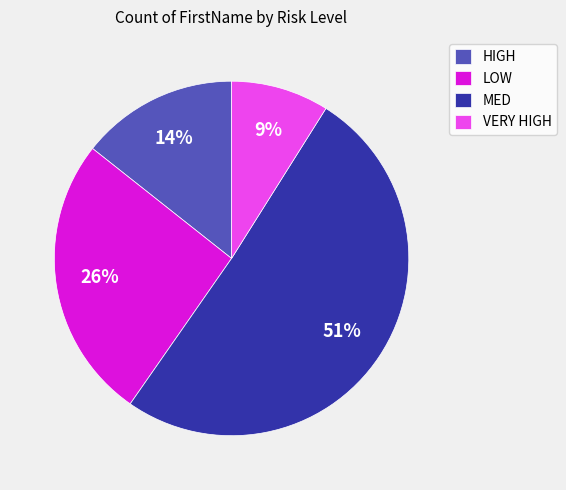

To the nearest percent, what is the average slice percentage?

25%